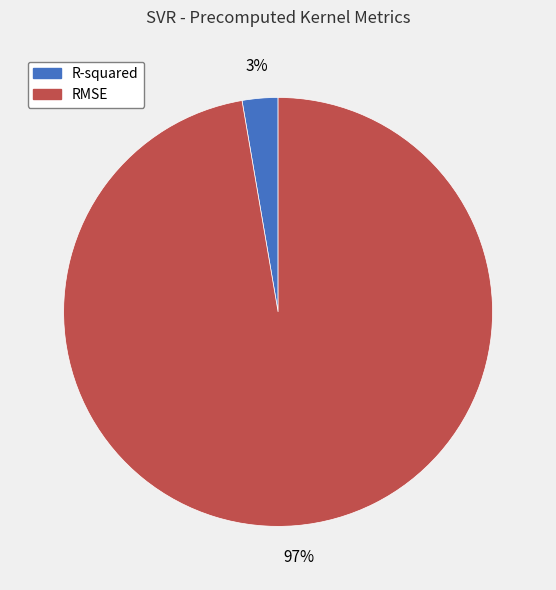

Which category has the smallest portion of the pie?

R-squared